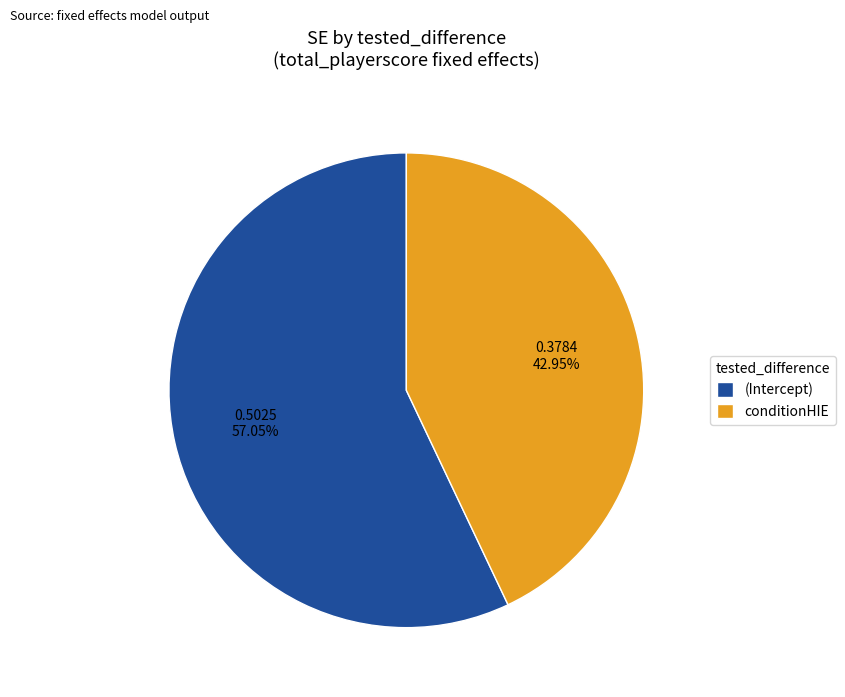

What percentage is the (Intercept) slice, to the nearest percent?

57%